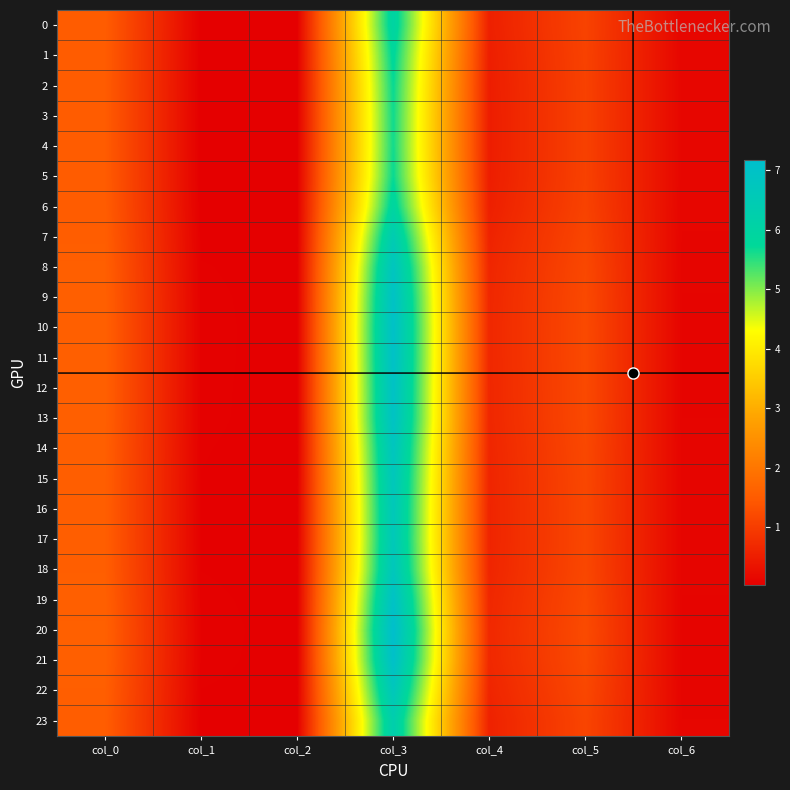

Reading left to right, what are all the values shown in this chart?

0: col_0=1.5	col_1=0.0	col_2=0.0	col_3=6.0	col_4=0.5	col_5=1.1	col_6=0.1
1: col_0=1.5	col_1=0.0	col_2=0.0	col_3=5.8	col_4=0.5	col_5=1.1	col_6=0.1
2: col_0=1.5	col_1=0.0	col_2=0.0	col_3=5.7	col_4=0.5	col_5=1.1	col_6=0.1
3: col_0=1.5	col_1=0.0	col_2=0.0	col_3=5.6	col_4=0.5	col_5=1.1	col_6=0.1
4: col_0=1.5	col_1=0.0	col_2=0.0	col_3=5.6	col_4=0.5	col_5=1.1	col_6=0.1
5: col_0=1.5	col_1=0.0	col_2=0.0	col_3=5.7	col_4=0.5	col_5=1.1	col_6=0.1
6: col_0=1.5	col_1=0.0	col_2=0.0	col_3=5.9	col_4=0.5	col_5=1.1	col_6=0.1
7: col_0=1.5	col_1=0.1	col_2=0.0	col_3=6.4	col_4=0.6	col_5=1.1	col_6=0.1
8: col_0=1.6	col_1=0.1	col_2=0.0	col_3=6.8	col_4=0.6	col_5=1.2	col_6=0.1
9: col_0=1.6	col_1=0.1	col_2=0.0	col_3=7.0	col_4=0.7	col_5=1.2	col_6=0.1
10: col_0=1.6	col_1=0.1	col_2=0.0	col_3=7.0	col_4=0.7	col_5=1.2	col_6=0.1
11: col_0=1.6	col_1=0.1	col_2=0.0	col_3=7.0	col_4=0.7	col_5=1.2	col_6=0.1
12: col_0=1.6	col_1=0.1	col_2=0.0	col_3=7.0	col_4=0.7	col_5=1.2	col_6=0.1
13: col_0=1.6	col_1=0.1	col_2=0.0	col_3=6.9	col_4=0.7	col_5=1.2	col_6=0.1
14: col_0=1.6	col_1=0.1	col_2=0.0	col_3=6.8	col_4=0.6	col_5=1.2	col_6=0.1
15: col_0=1.6	col_1=0.1	col_2=0.0	col_3=6.7	col_4=0.6	col_5=1.2	col_6=0.1
16: col_0=1.6	col_1=0.1	col_2=0.0	col_3=6.6	col_4=0.6	col_5=1.2	col_6=0.1
17: col_0=1.6	col_1=0.1	col_2=0.0	col_3=6.6	col_4=0.6	col_5=1.2	col_6=0.1
18: col_0=1.6	col_1=0.1	col_2=0.0	col_3=6.7	col_4=0.6	col_5=1.2	col_6=0.1
19: col_0=1.6	col_1=0.1	col_2=0.0	col_3=7.0	col_4=0.7	col_5=1.2	col_6=0.1
20: col_0=1.6	col_1=0.1	col_2=0.0	col_3=7.2	col_4=0.7	col_5=1.2	col_6=0.1
21: col_0=1.6	col_1=0.1	col_2=0.0	col_3=7.1	col_4=0.7	col_5=1.2	col_6=0.1
22: col_0=1.6	col_1=0.1	col_2=0.0	col_3=6.7	col_4=0.6	col_5=1.2	col_6=0.1
23: col_0=1.5	col_1=0.0	col_2=0.0	col_3=6.3	col_4=0.6	col_5=1.1	col_6=0.1